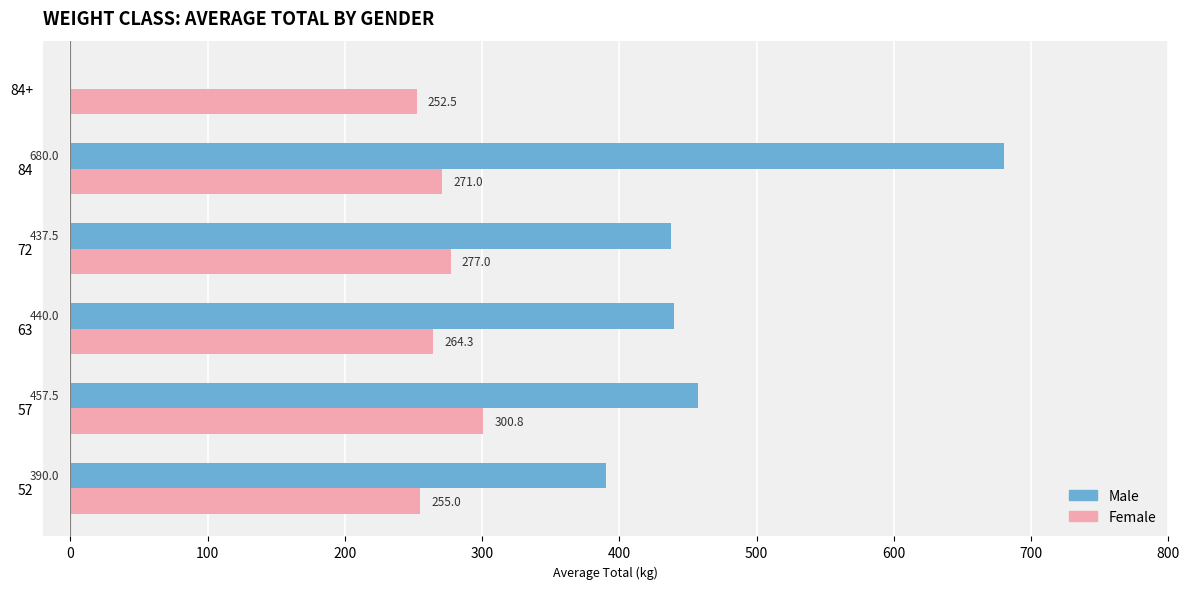

What is the maximum value for Female?

300.8